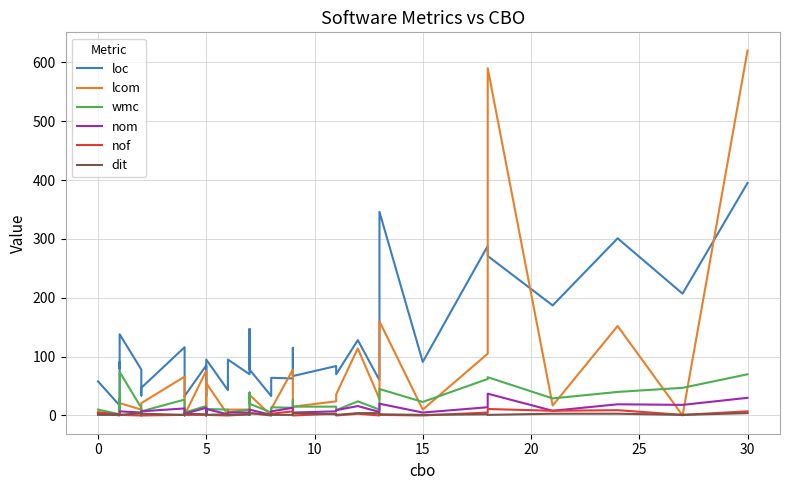

How many lines are shown in the chart?

6